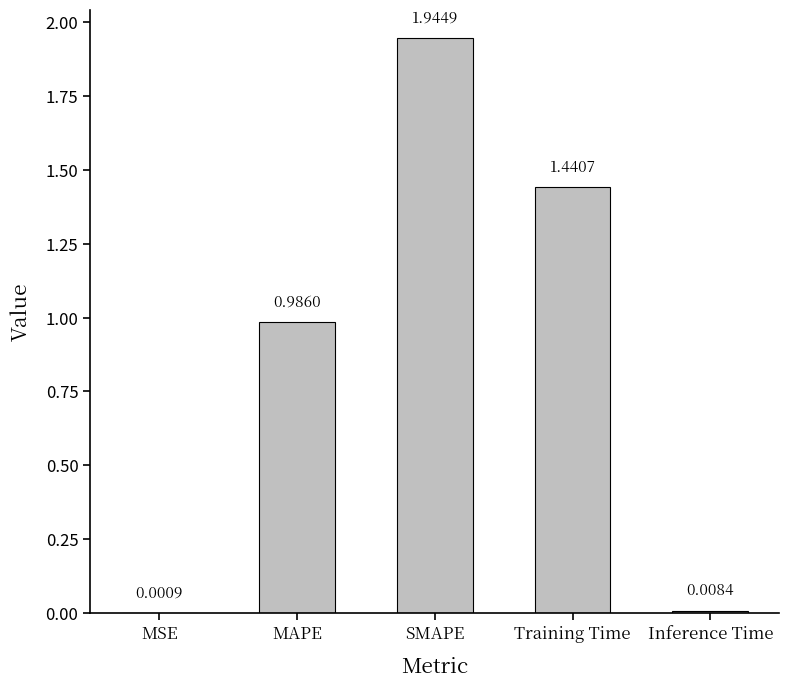

At which label is the value closest to 0?

MSE